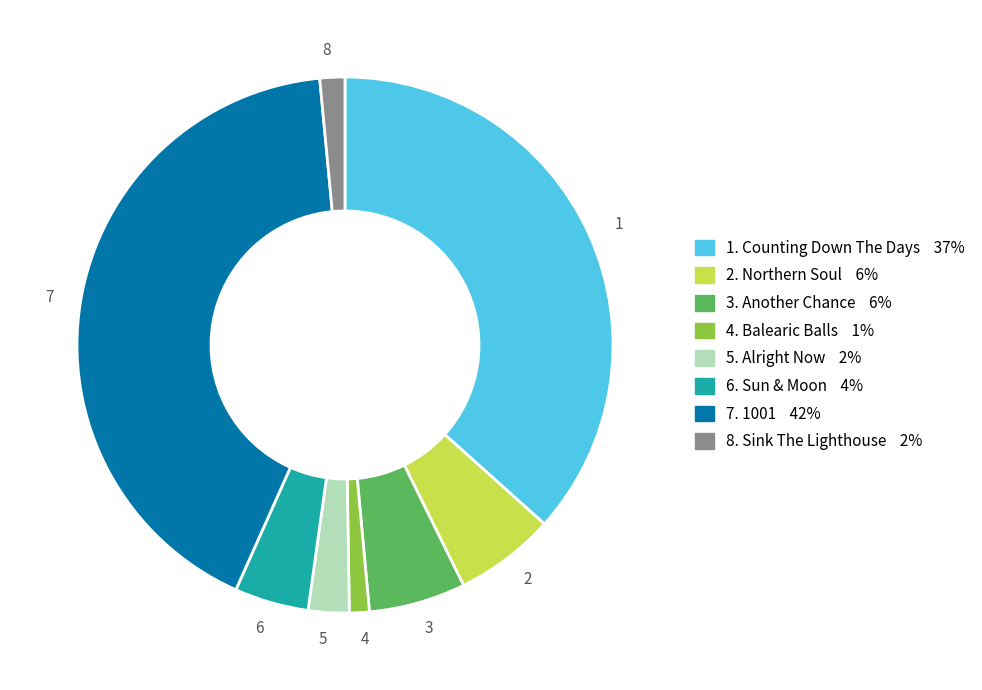

Does any single category account for the majority?

No